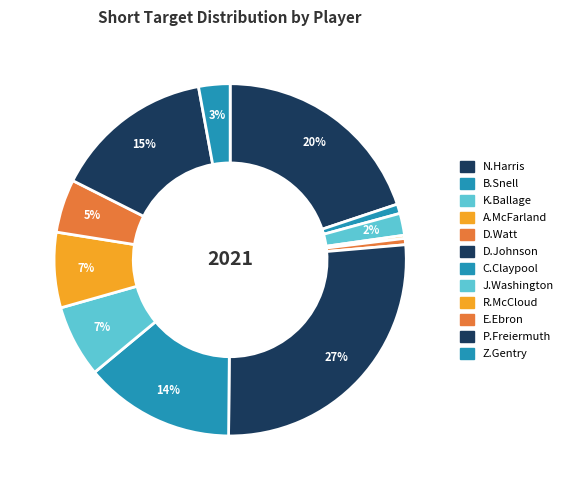

True or false: B.Snell accounts for 11% of the total.

False